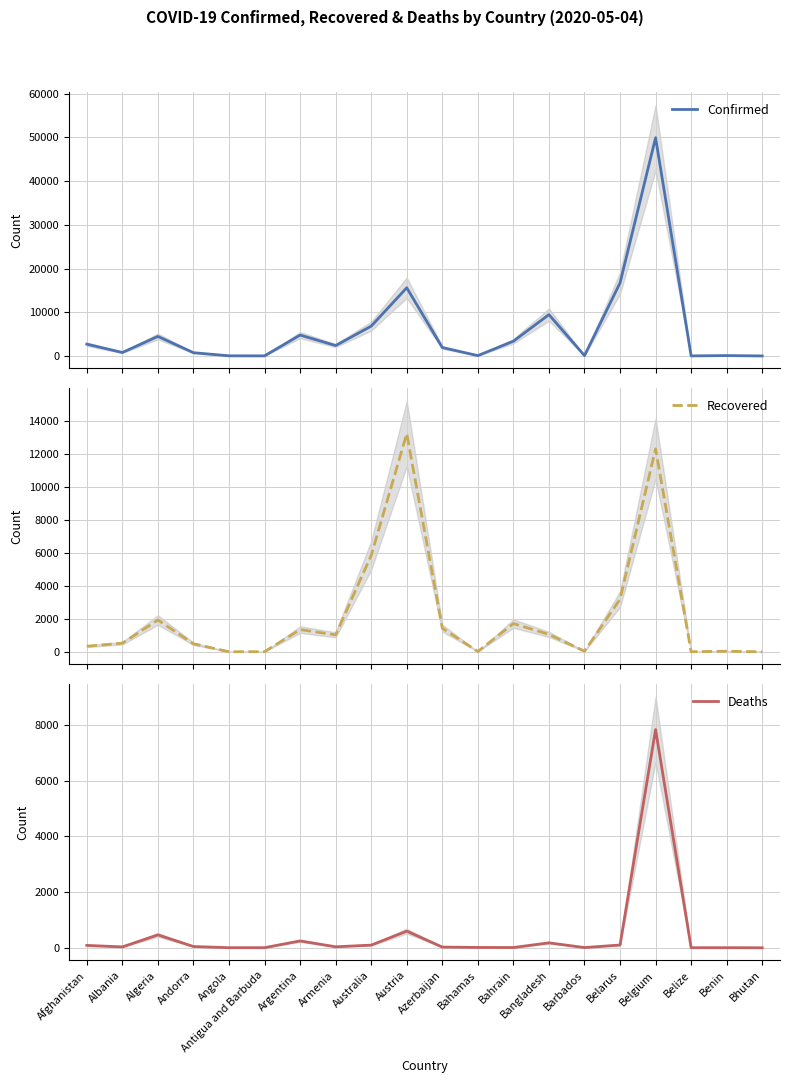

True or false: Confirmed and Deaths intersect in this chart.

False